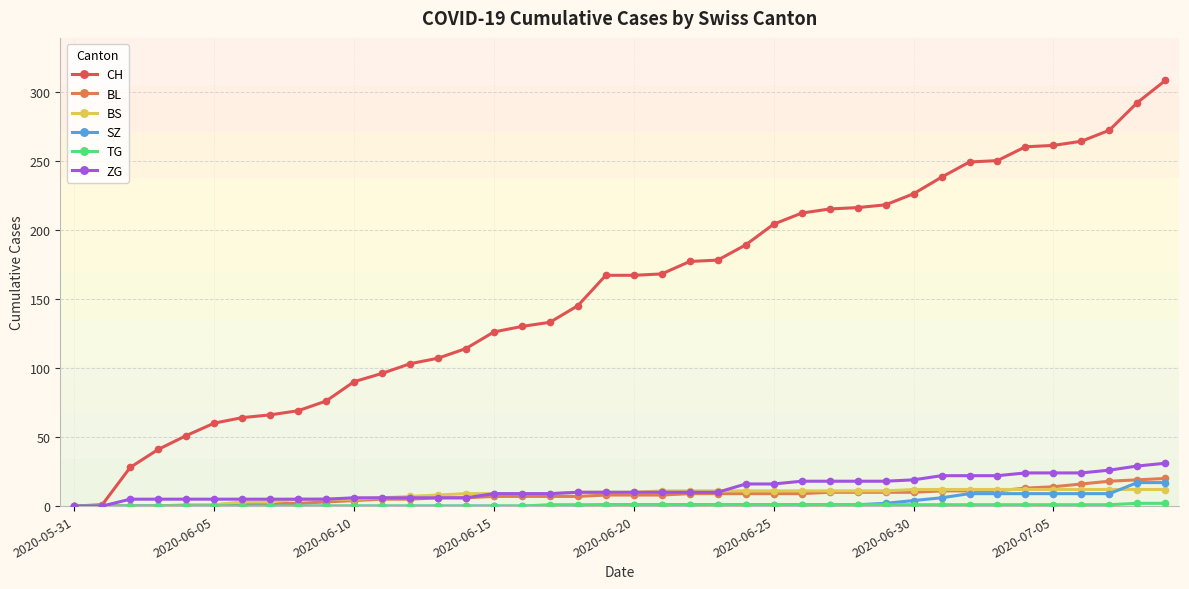

Which series has the largest range (max minus min)?

CH